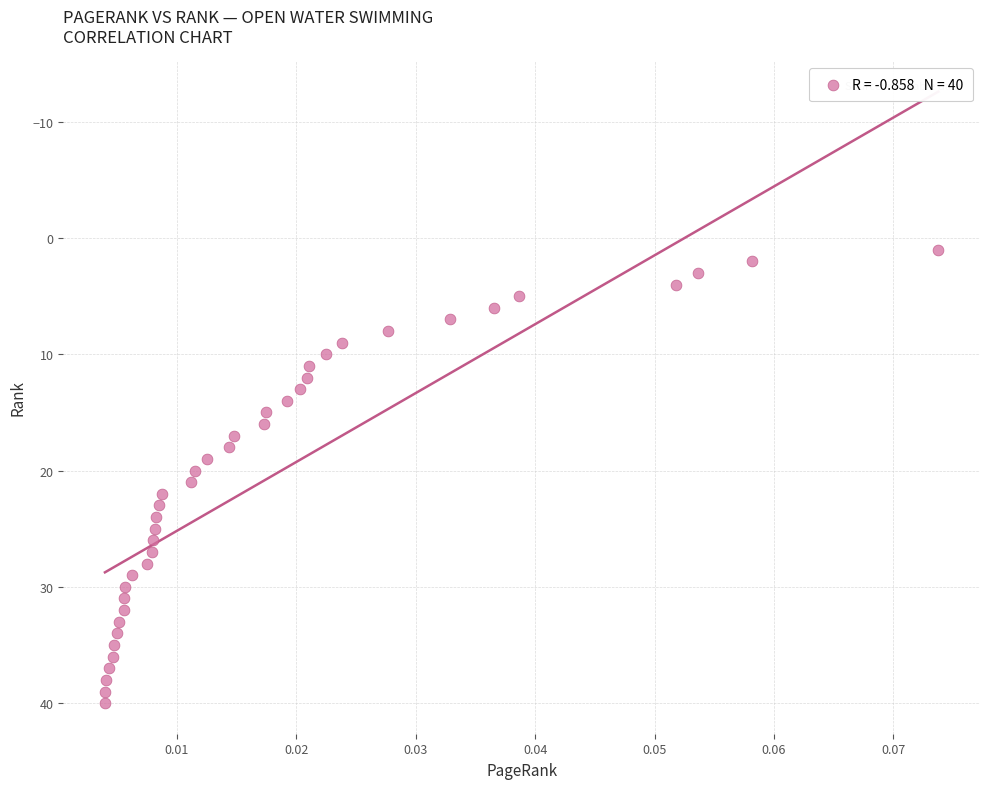

What is the range of Y values (max minus min)?

39